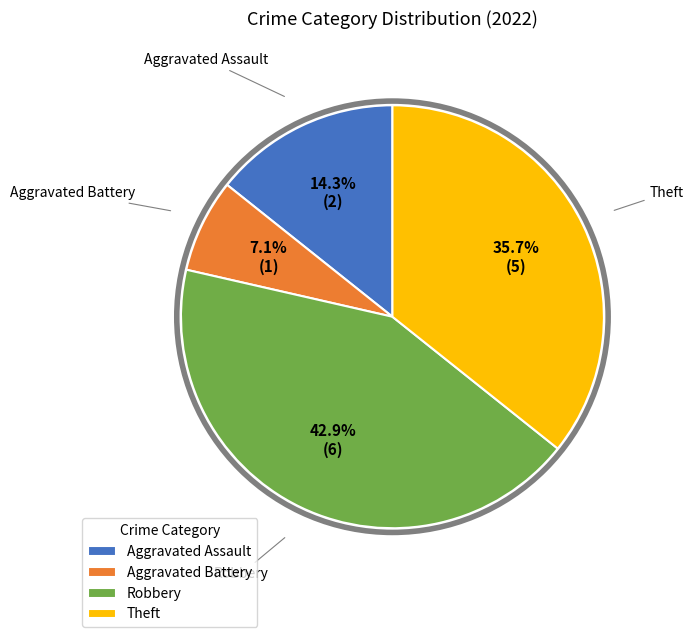

Is the sum of Aggravated Battery and Theft greater than half?

No